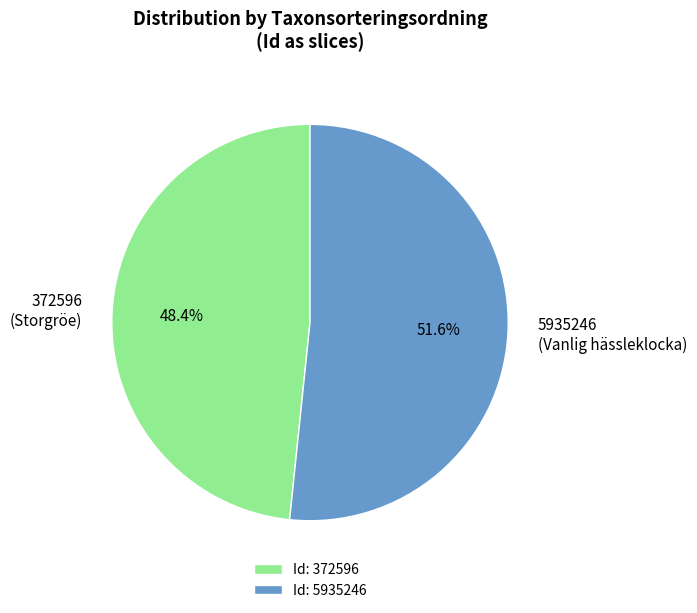

Is there any slice that represents more than half of the pie?

Yes